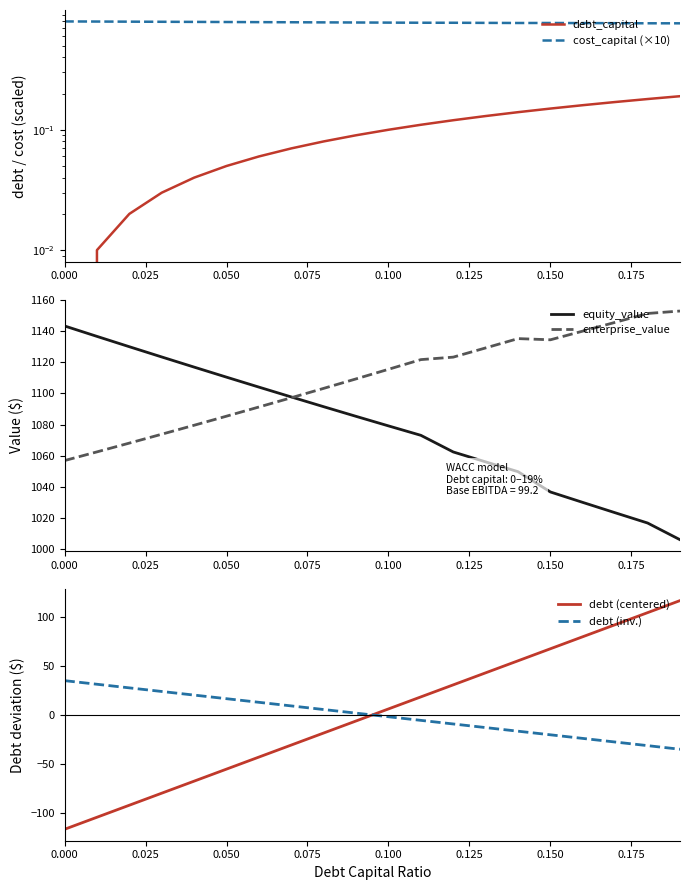

What is the minimum value for equity_value?

1005.7